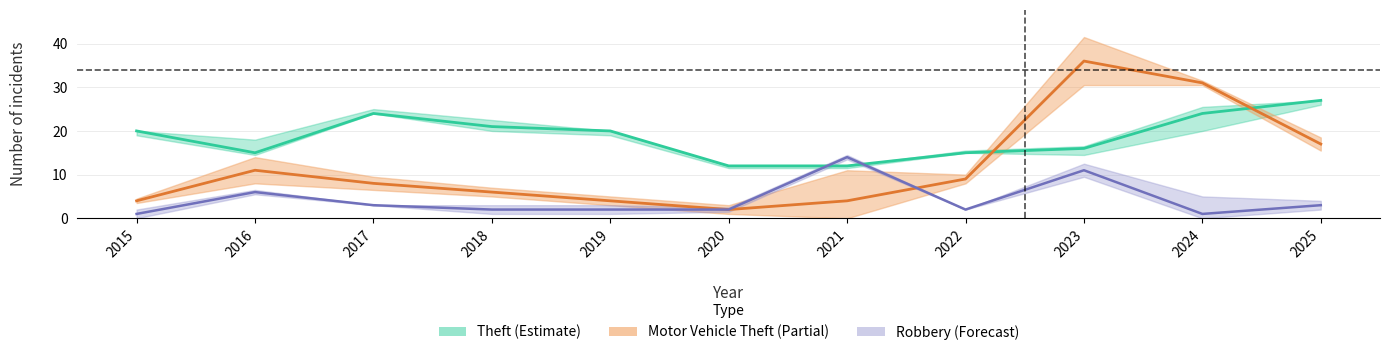

At how many categories does at least one series exceed 18?

7